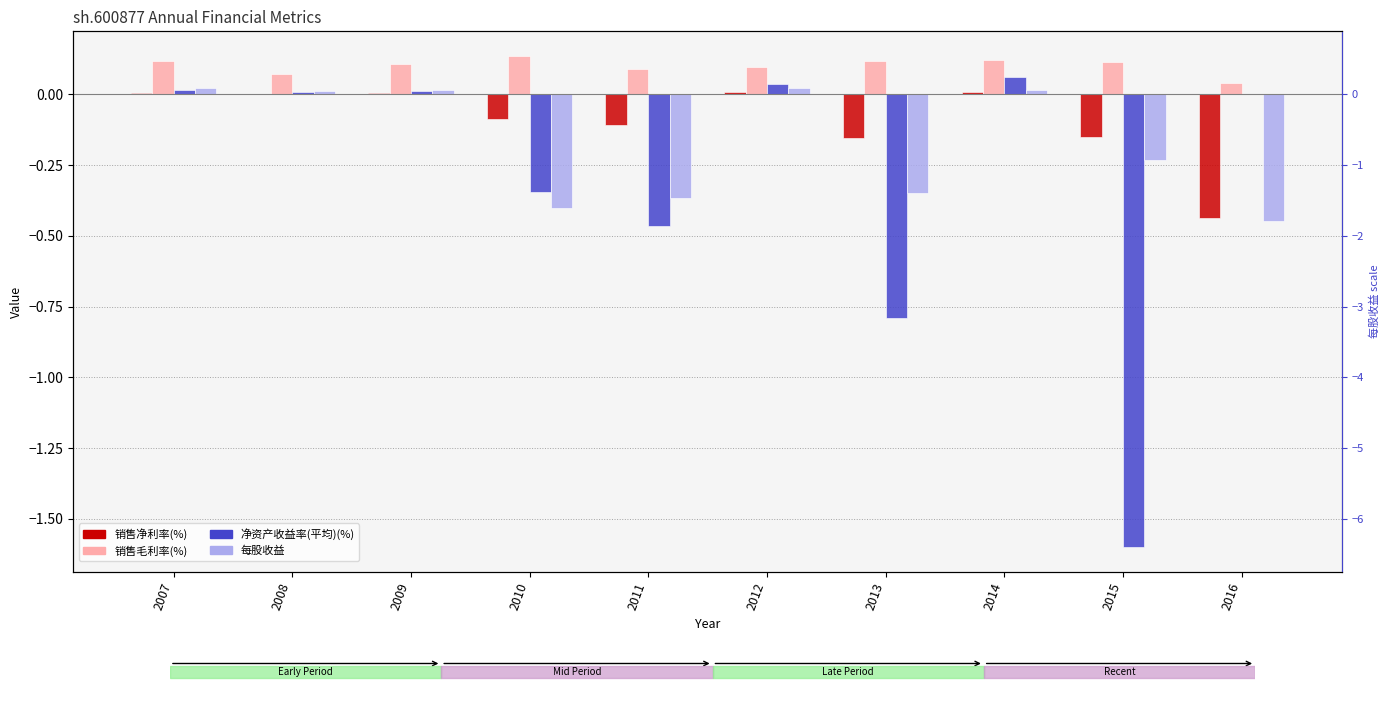

Is it true that 销售毛利率(%) equals 0.0 at 2016?

True